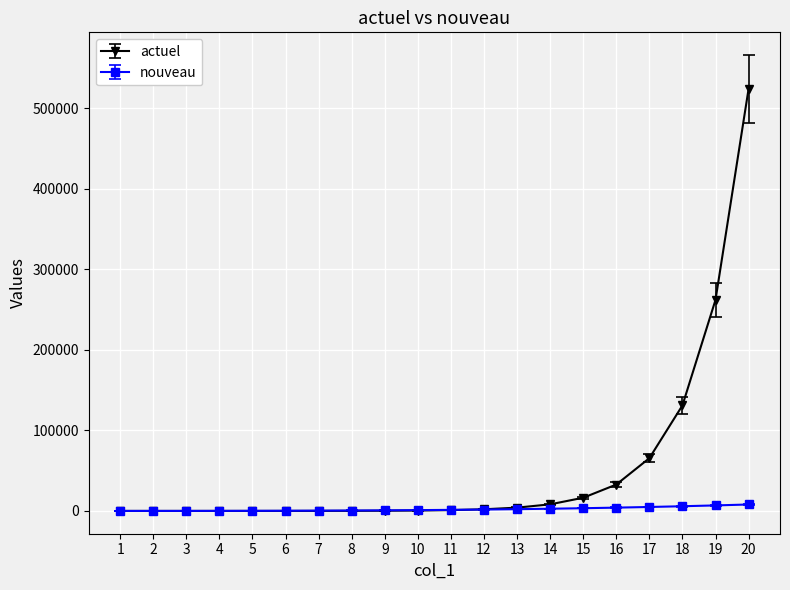

Which series changed the most between 10 and 16?

actuel